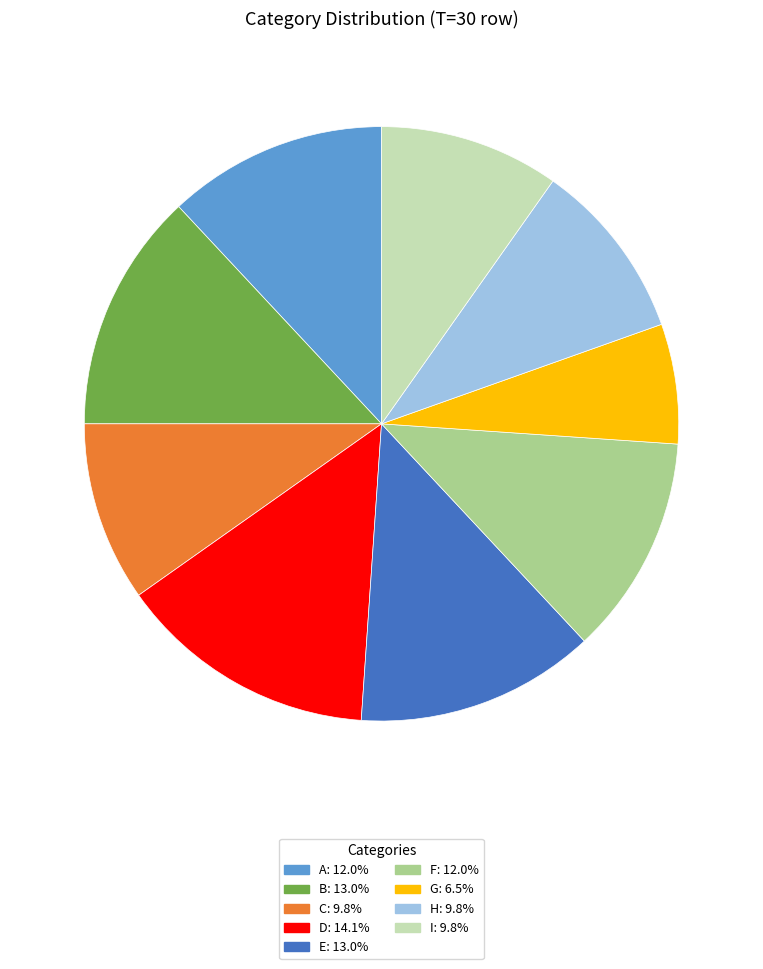

Does C: 9.8% account for over 50% of the chart?

No